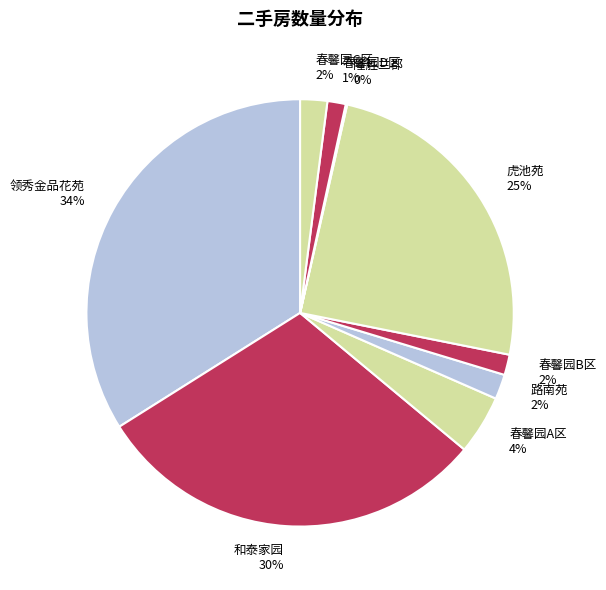

What is the largest slice in the pie chart?

领秀金品花苑